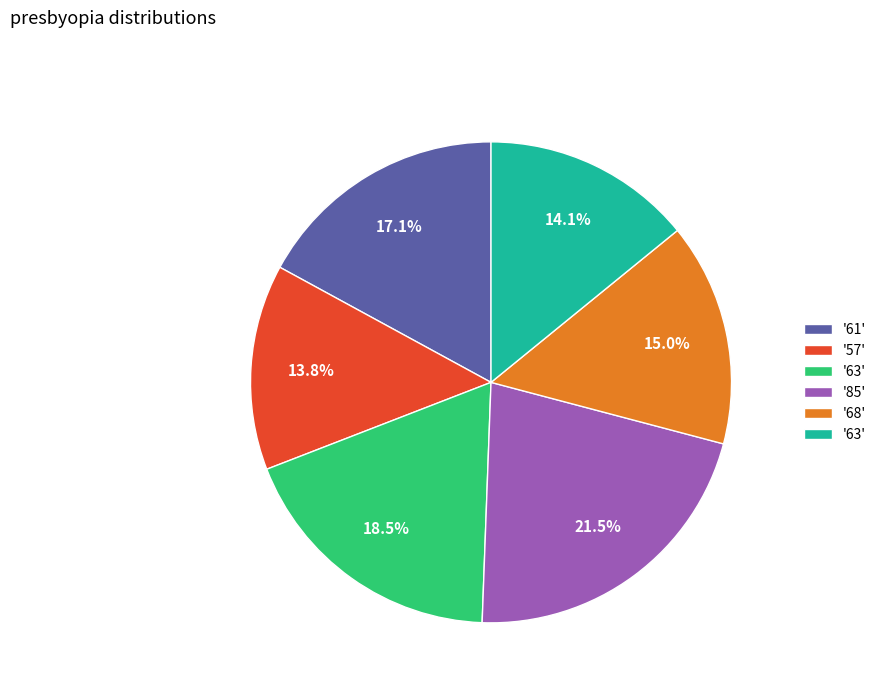

How many segments does this pie chart have?

6